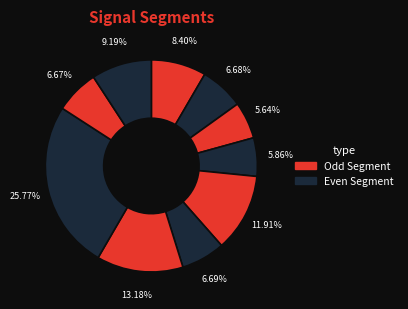

How many slices are in this pie chart?

10